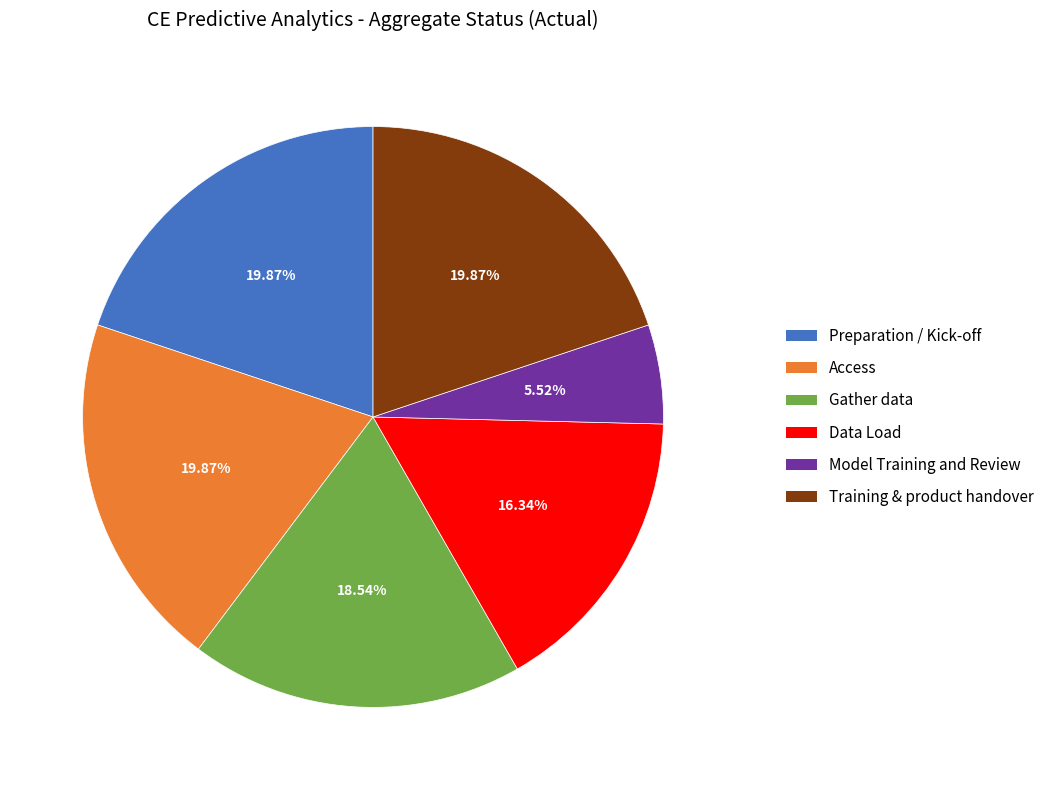

What percentage is the Access slice, to the nearest percent?

20%